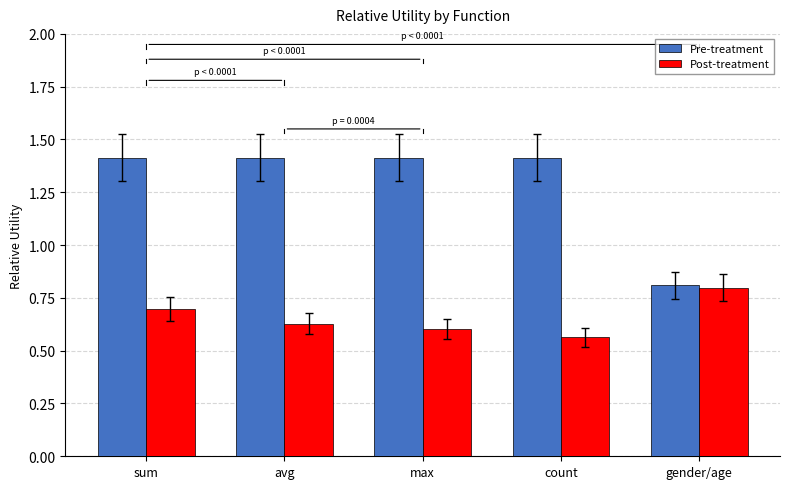

What is the difference between the maximum and minimum values in the Post-treatment series?

0.2